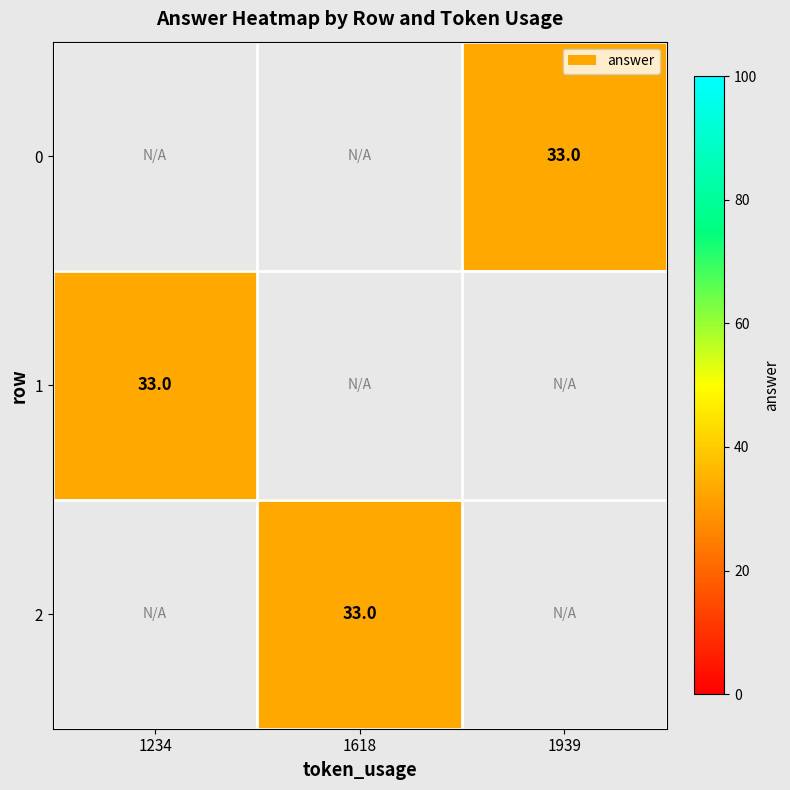

Which has a higher value, 1234 or 1939?

1939